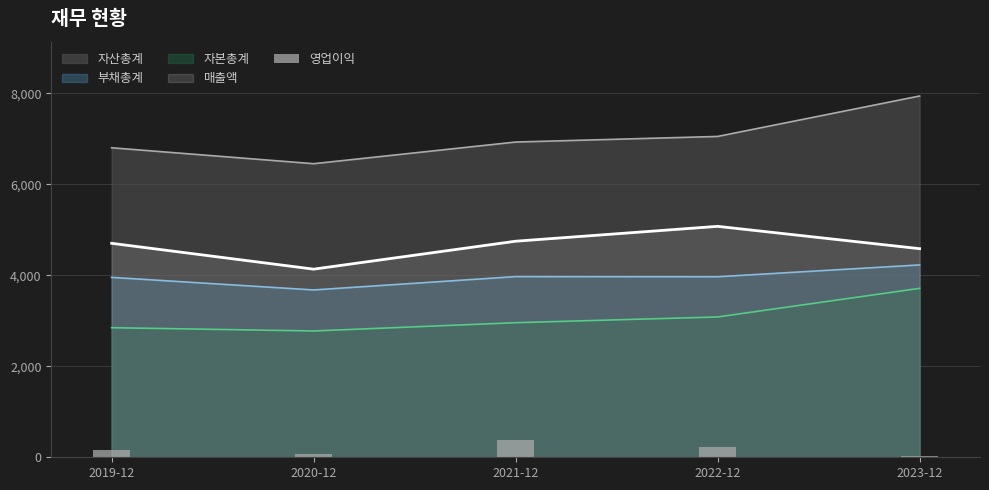

What value does the data have at 2021-12, to the nearest 50?

400